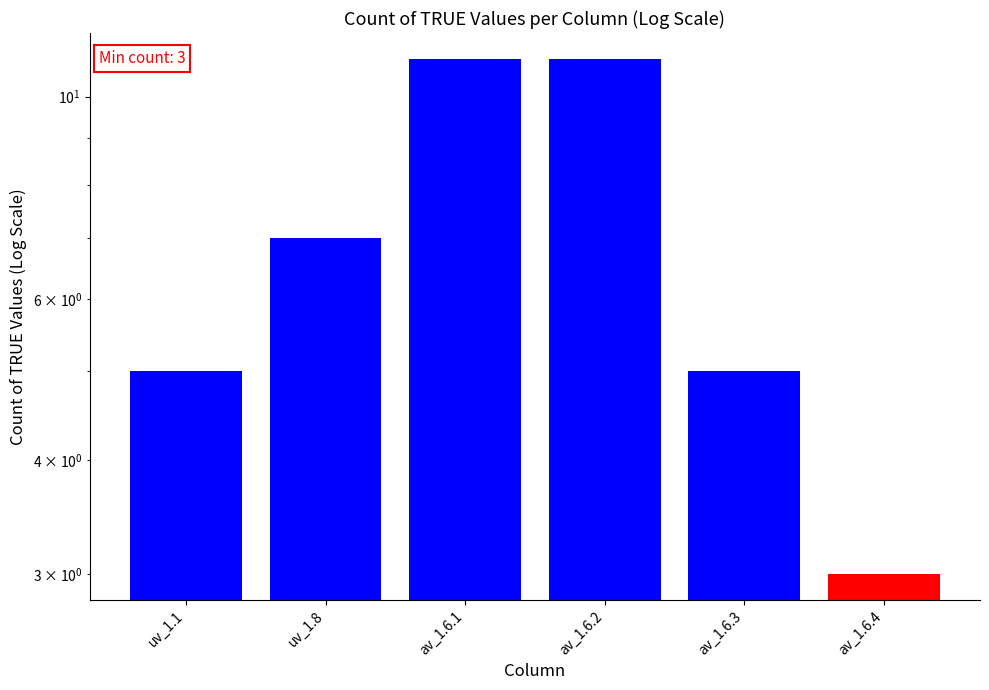

What is the sum of all values?

42